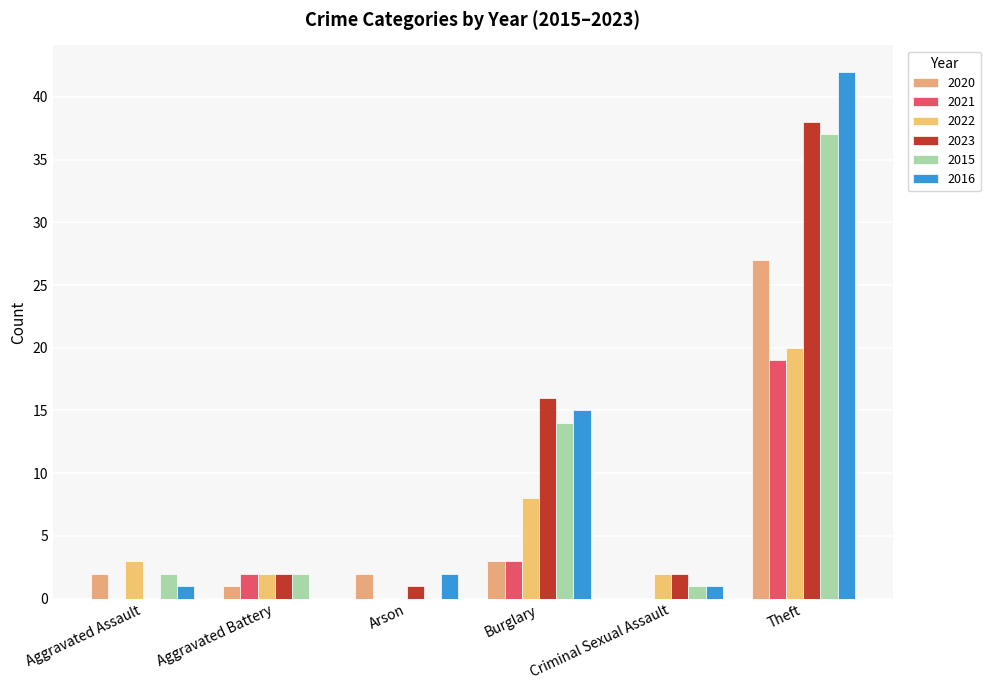

What is the label of the 6th bar from the right?

Aggravated Assault